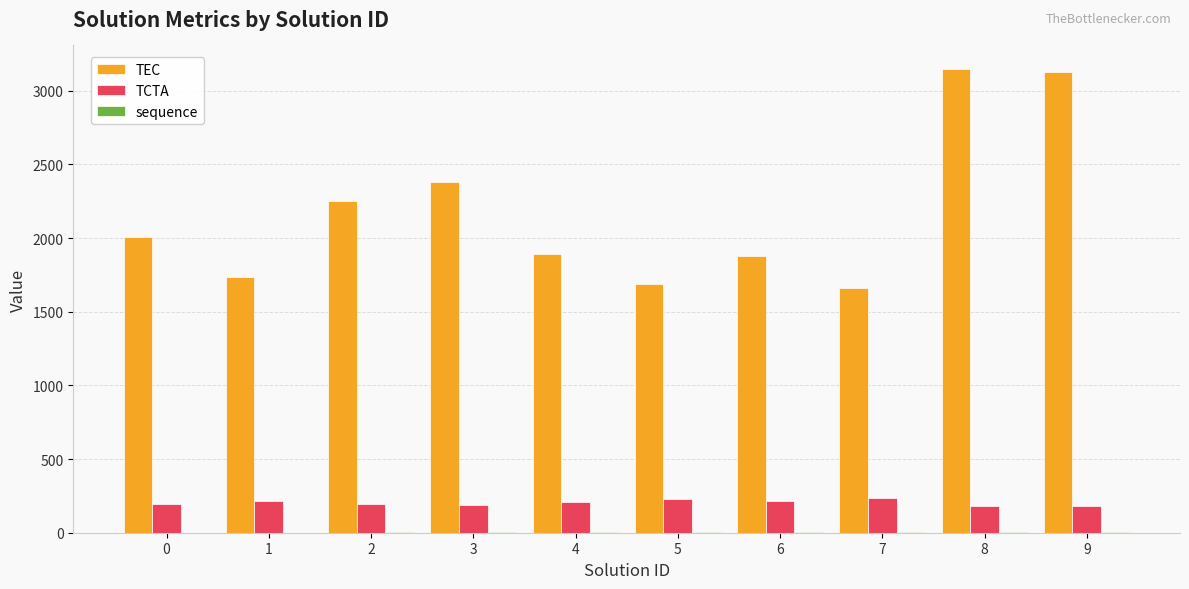

Is the value of TCTA at 3 greater than the value of TEC at 4?

No